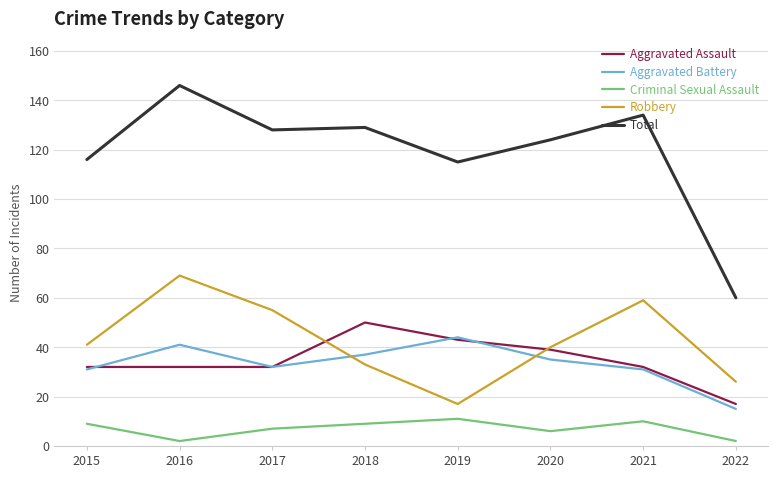

What is the difference between the Aggravated Assault values at 2018 and 2015?

18